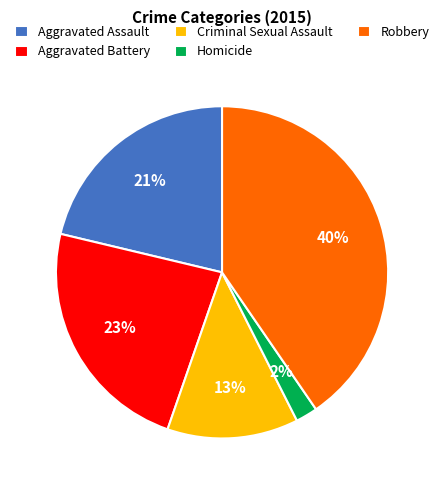

Which category has the smallest portion of the pie?

Homicide